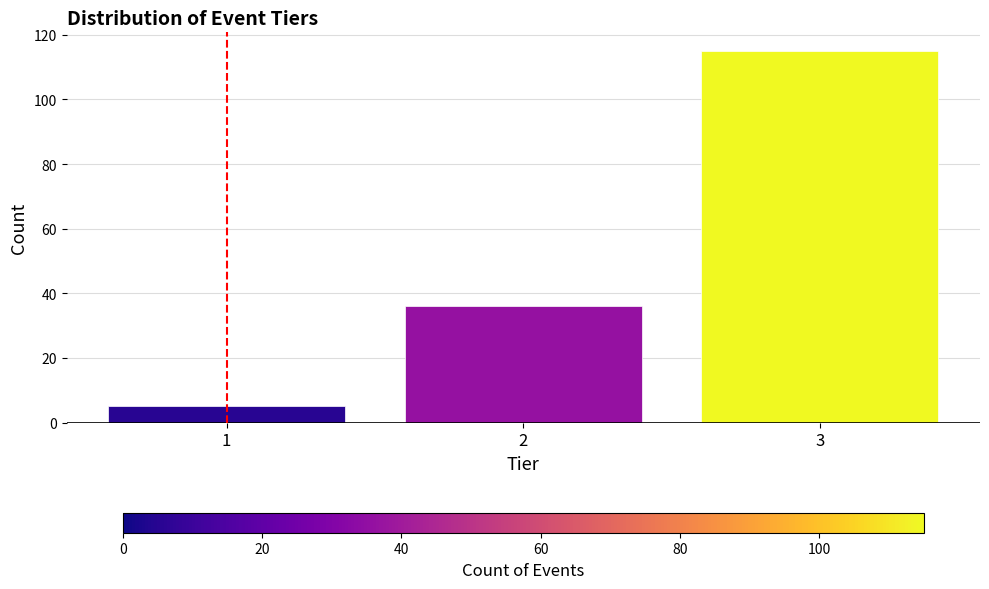

Reading left to right, list all the values displayed in this chart.

5	36	115